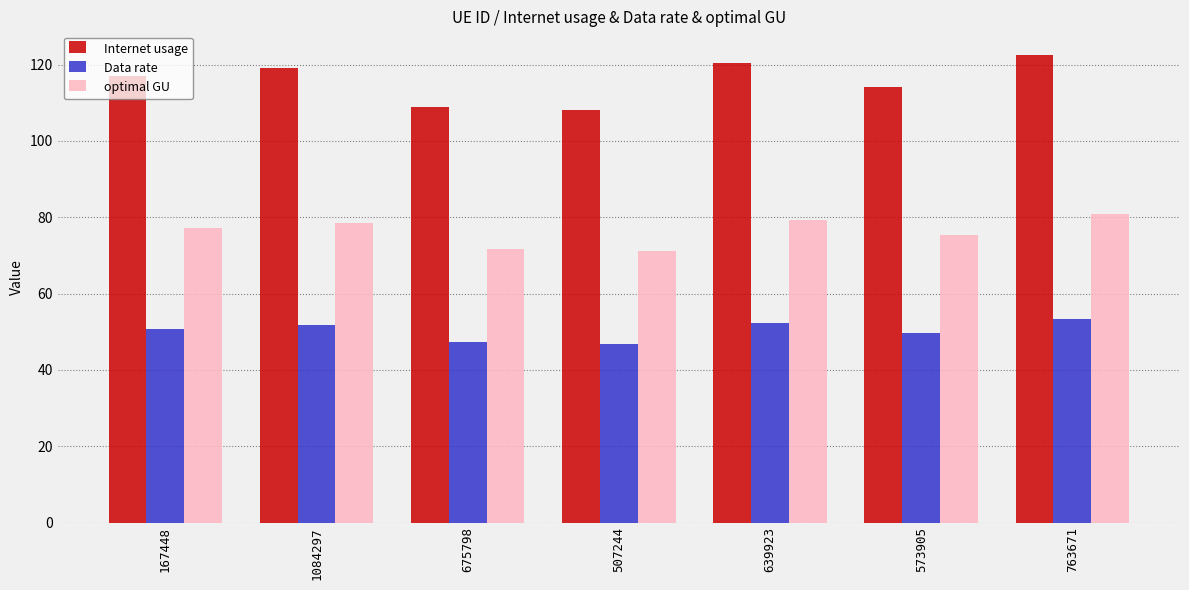

Count the number of data series in this chart.

3